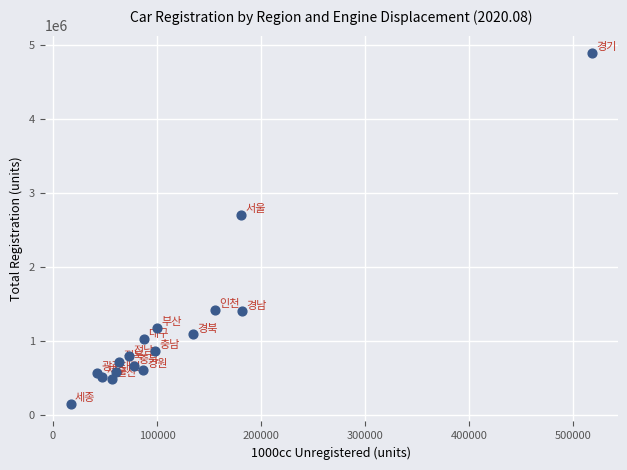

What Y value in the scatter plot is closest to 2516078?

2699801